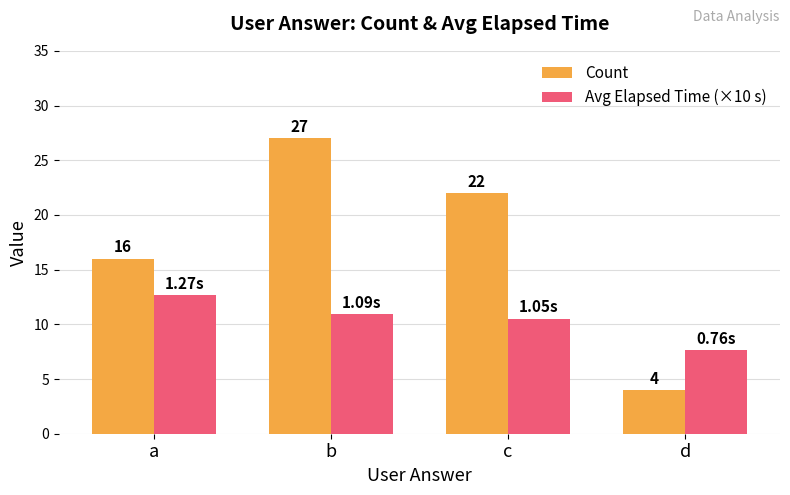

What are all the series names shown in the legend?

Count, Avg Elapsed Time (×10 s)